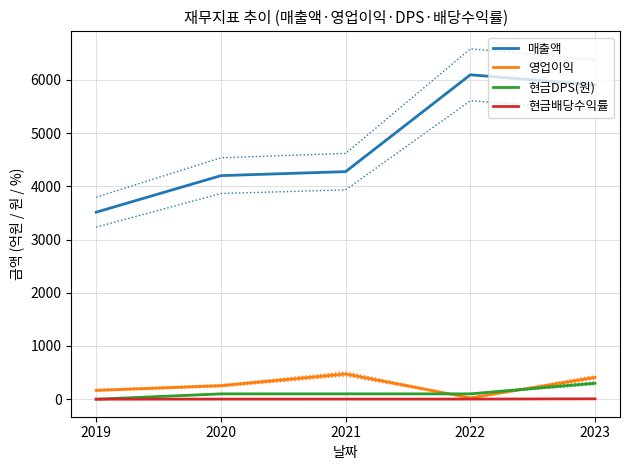

Which has a higher value, 2023 or 2019?

2023